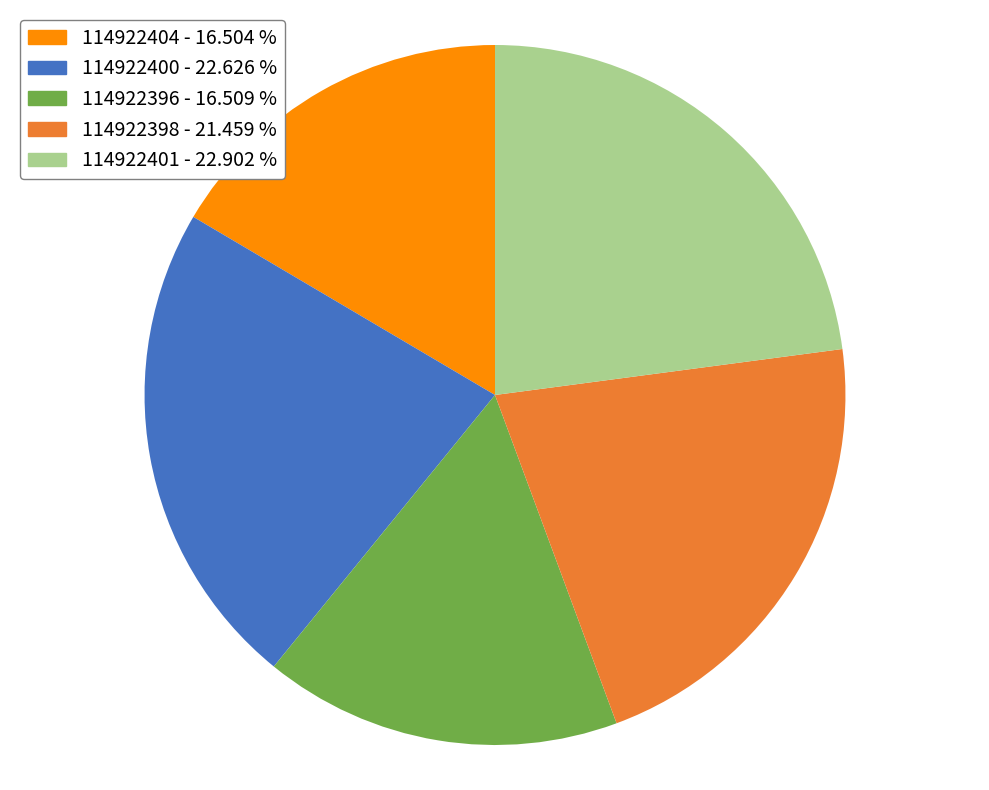

The 114922401 slice represents 9% of the pie. True or false?

False